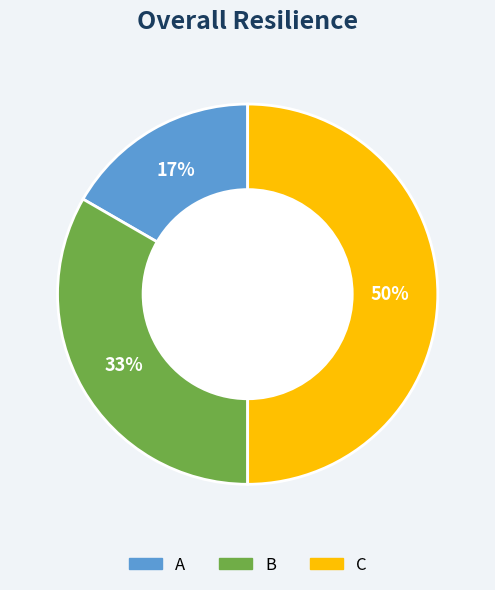

To the nearest percent, what portion does C represent?

50%